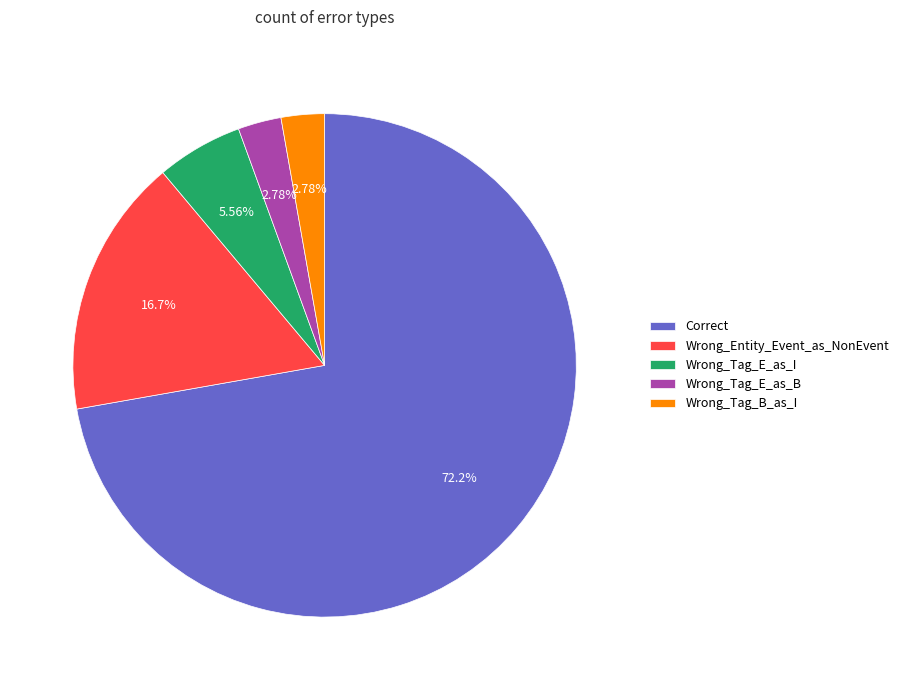

What is the largest slice in the pie chart?

Correct